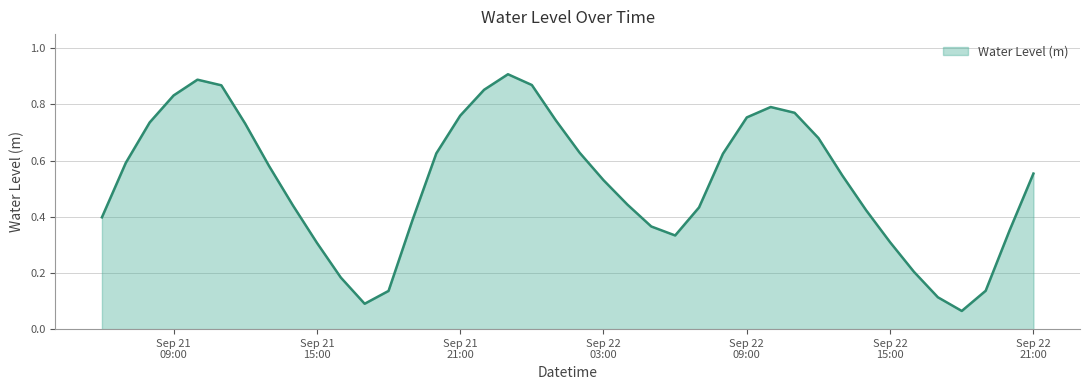

Rank the categories by value from highest to lowest.

2023-09-21 23:00:00, 2023-09-21 10:00:00, 2023-09-22 00:00:00, 2023-09-21 11:00:00, 2023-09-21 22:00:00, 2023-09-21 09:00:00, 2023-09-22 10:00:00, 2023-09-22 11:00:00, 2023-09-21 21:00:00, 2023-09-22 09:00:00, 2023-09-22 01:00:00, 2023-09-21 08:00:00, 2023-09-21 12:00:00, 2023-09-22 12:00:00, 2023-09-22 02:00:00, 2023-09-21 20:00:00, 2023-09-22 08:00:00, 2023-09-21 07:00:00, 2023-09-21 13:00:00, 2023-09-22 21:00:00, 2023-09-22 13:00:00, 2023-09-22 03:00:00, 2023-09-22 04:00:00, 2023-09-21 14:00:00, 2023-09-22 07:00:00, 2023-09-22 14:00:00, 2023-09-21 06:00:00, 2023-09-21 19:00:00, 2023-09-22 05:00:00, 2023-09-22 20:00:00, 2023-09-22 06:00:00, 2023-09-22 15:00:00, 2023-09-21 15:00:00, 2023-09-22 16:00:00, 2023-09-21 16:00:00, 2023-09-22 19:00:00, 2023-09-21 18:00:00, 2023-09-22 17:00:00, 2023-09-21 17:00:00, 2023-09-22 18:00:00